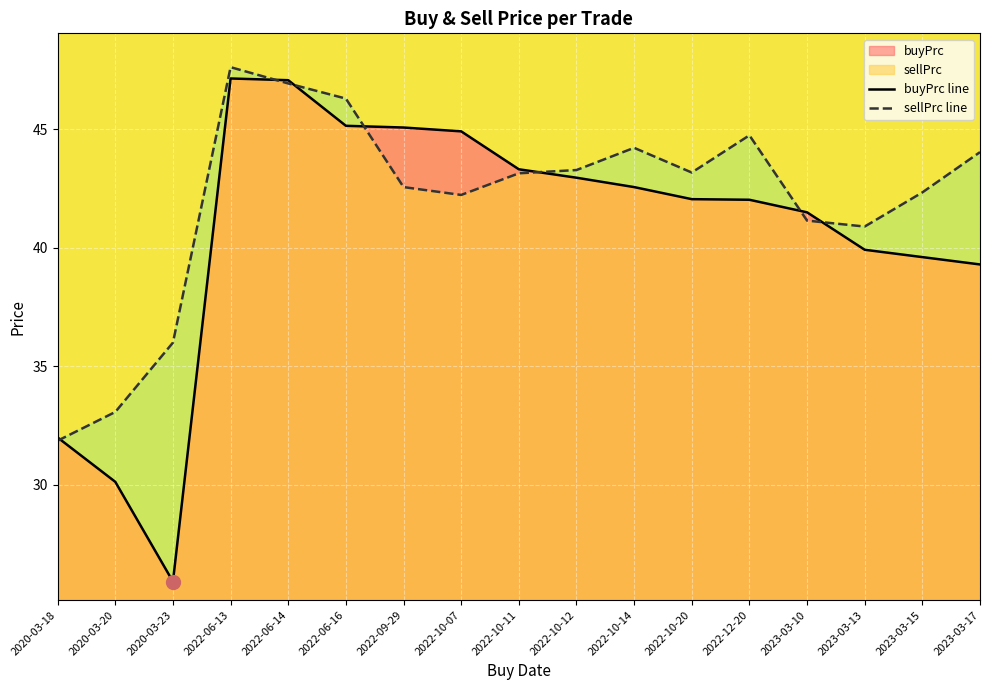

Reading left to right, what are all the values shown in this chart?

buyPrc line: 2020-03-18=32.0	2020-03-20=30.1	2020-03-23=25.9	2022-06-13=47.1	2022-06-14=47.1	2022-06-16=45.1	2022-09-29=45.1	2022-10-07=44.9	2022-10-11=43.3	2022-10-12=43.0	2022-10-14=42.6	2022-10-20=42.0	2022-12-20=42.0	2023-03-10=41.5	2023-03-13=39.9	2023-03-15=39.6	2023-03-17=39.3
sellPrc line: 2020-03-18=31.9	2020-03-20=33.1	2020-03-23=36.0	2022-06-13=47.6	2022-06-14=46.9	2022-06-16=46.3	2022-09-29=42.6	2022-10-07=42.2	2022-10-11=43.1	2022-10-12=43.3	2022-10-14=44.2	2022-10-20=43.2	2022-12-20=44.7	2023-03-10=41.1	2023-03-13=40.9	2023-03-15=42.3	2023-03-17=44.0